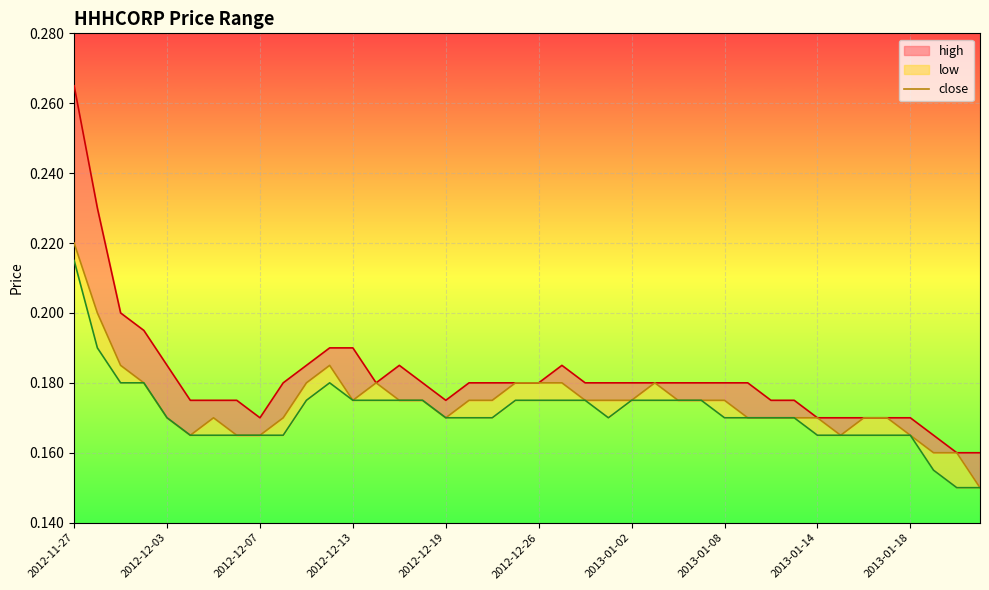

Which category has the highest value across all series?

2012-11-27